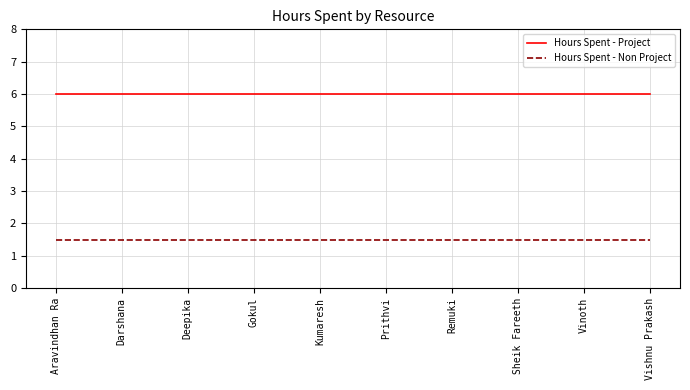

Is it true that Hours Spent - Non Project equals 0.7 at Aravindhan Ra?

False